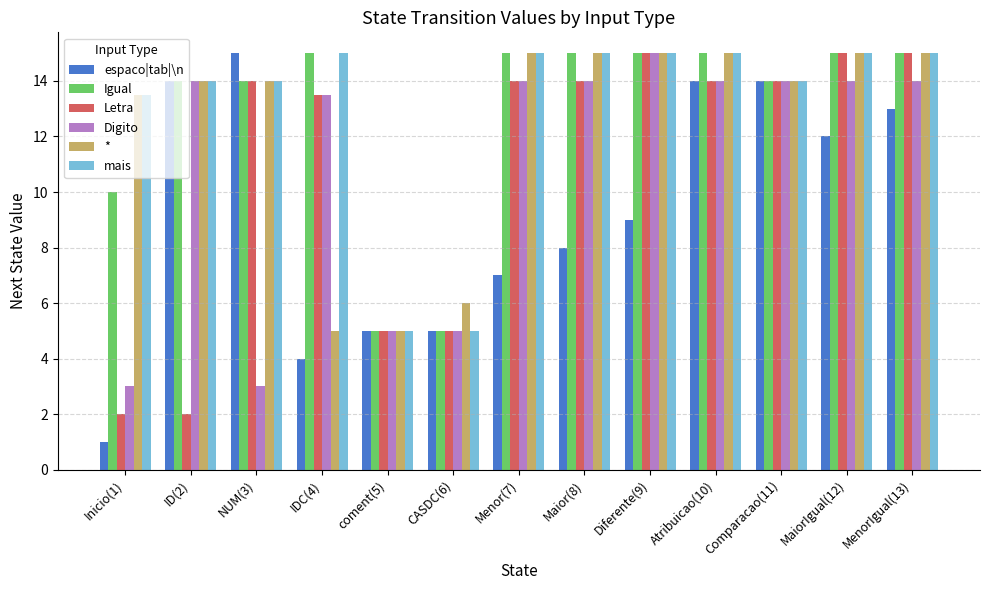

What is the label of the 6th bar from the right?

Maior(8)